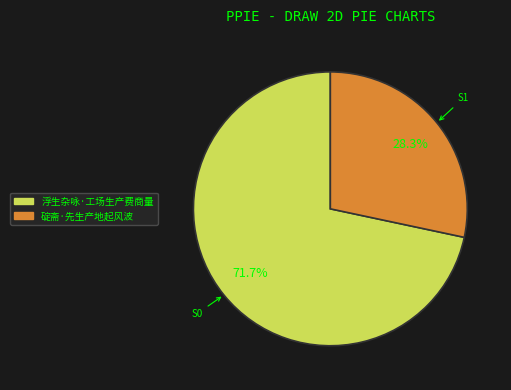

The 碇斋·先生产地起风波 slice represents 14% of the pie. True or false?

False